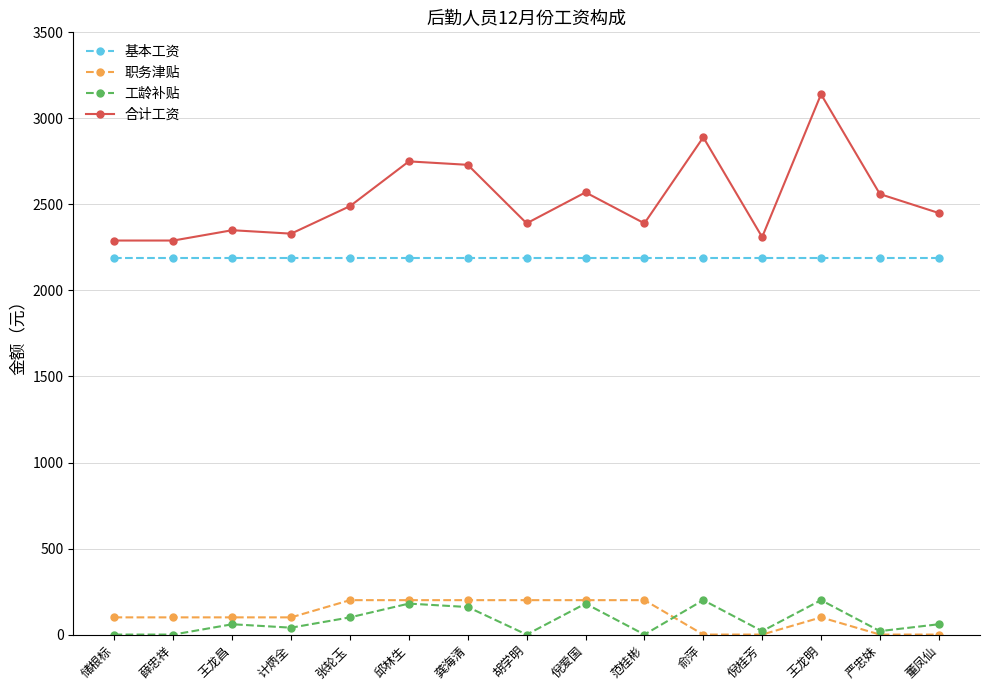

True or false: 职务津贴 has more than 0 interior local peaks.

True